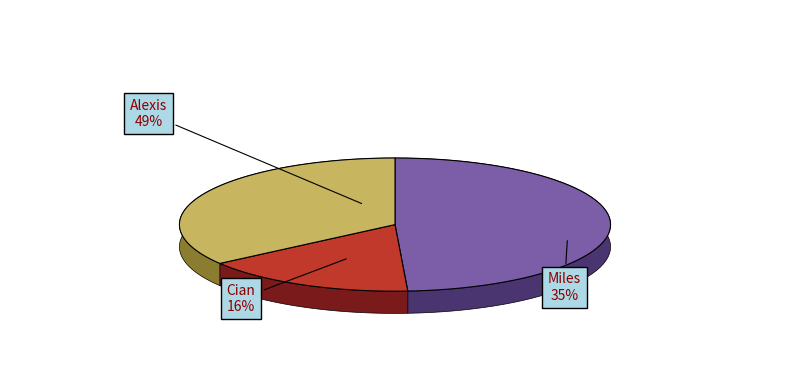

Count the number of slices in the pie.

3